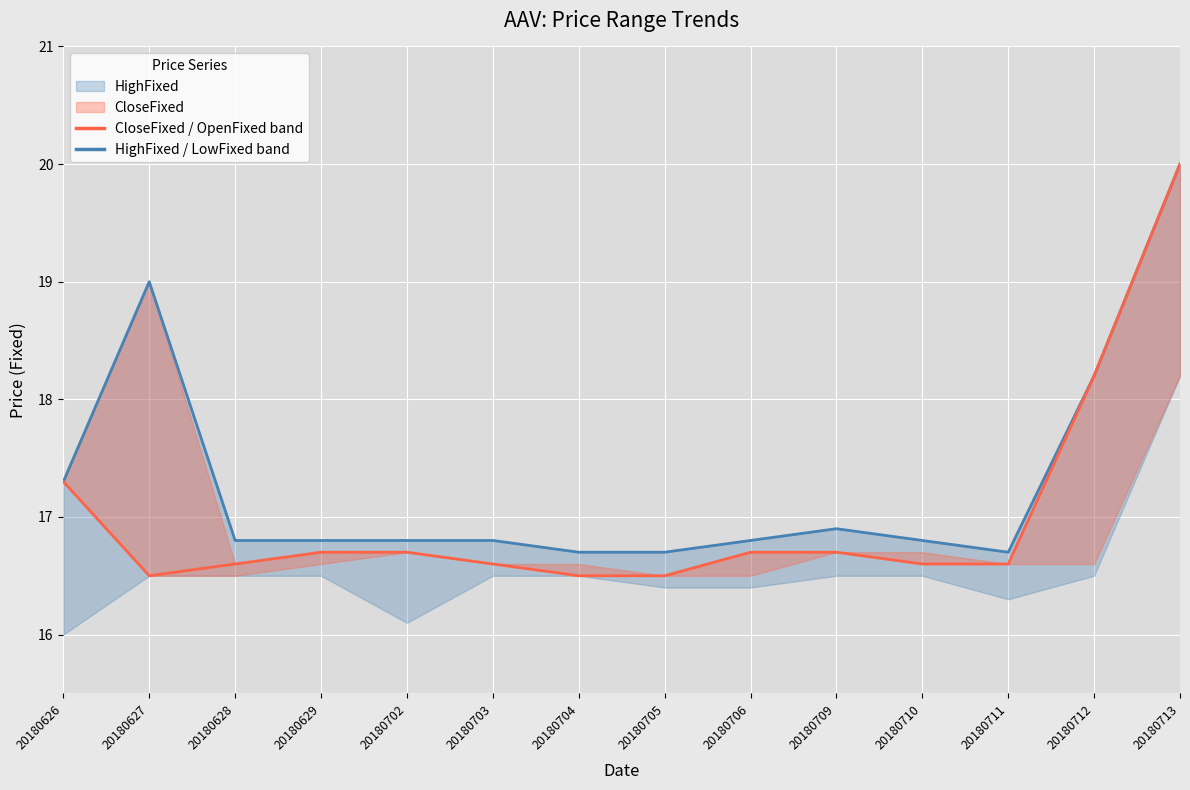

What is the difference between the maximum and minimum values in the HighFixed series?

3.3